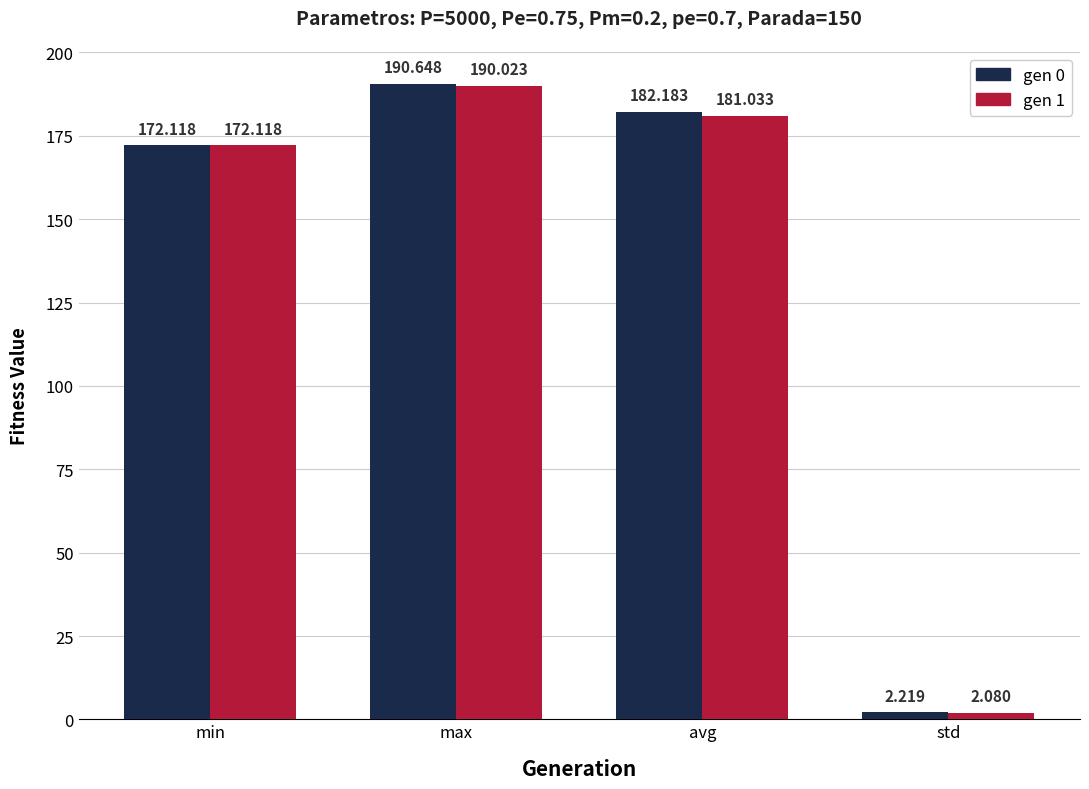

The gen 1 series shows 109.8 at avg. True or false?

False